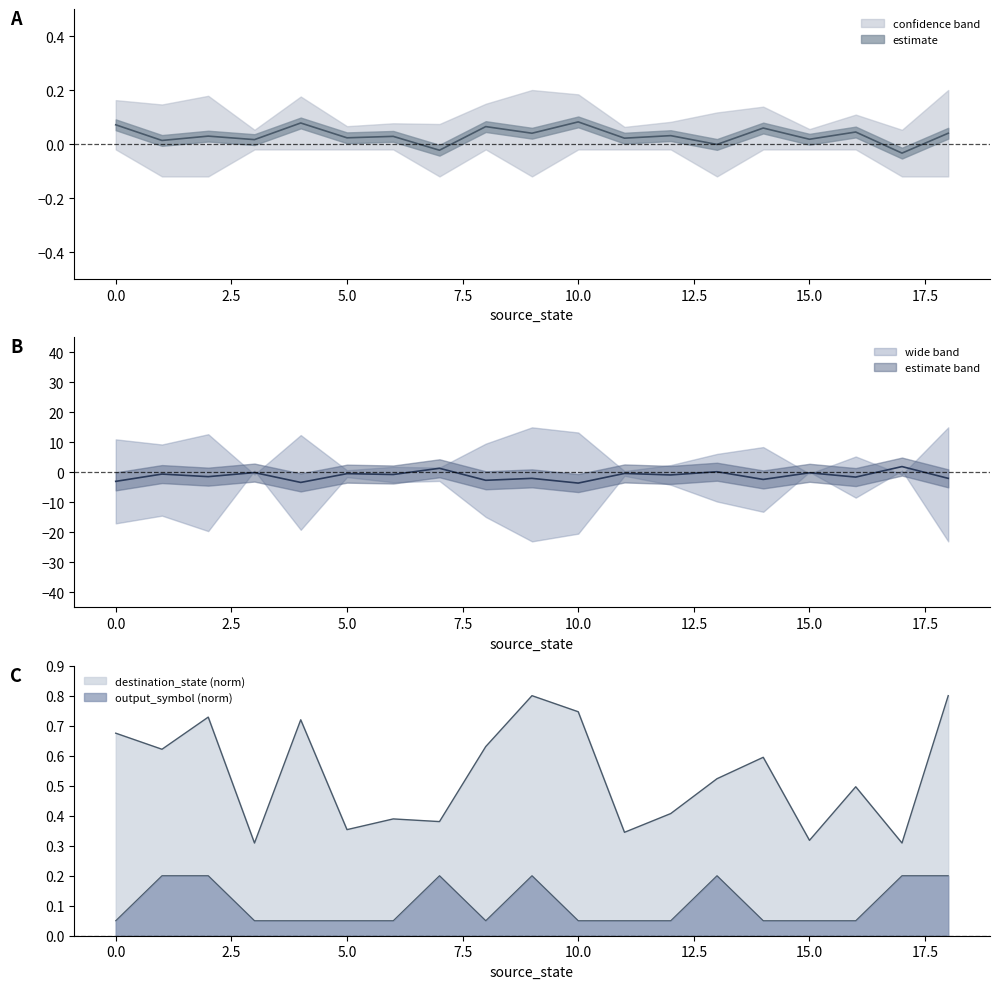

True or false: destination_state and output_symbol cross at least once.

False